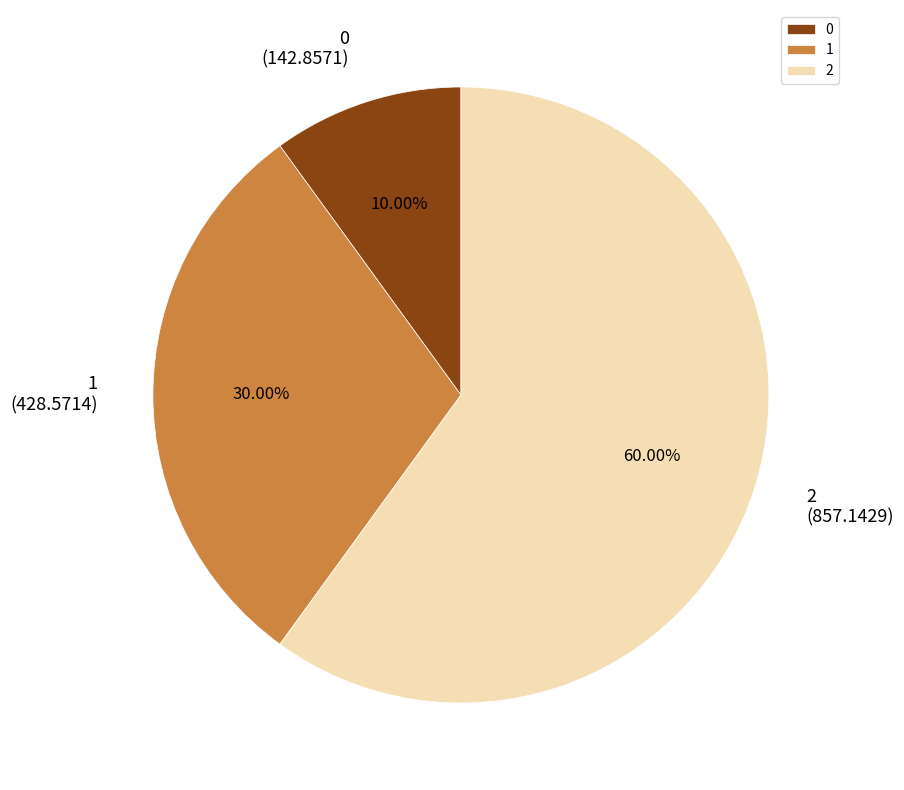

What is the ratio of the value at 1 to the value at 2?

0.5